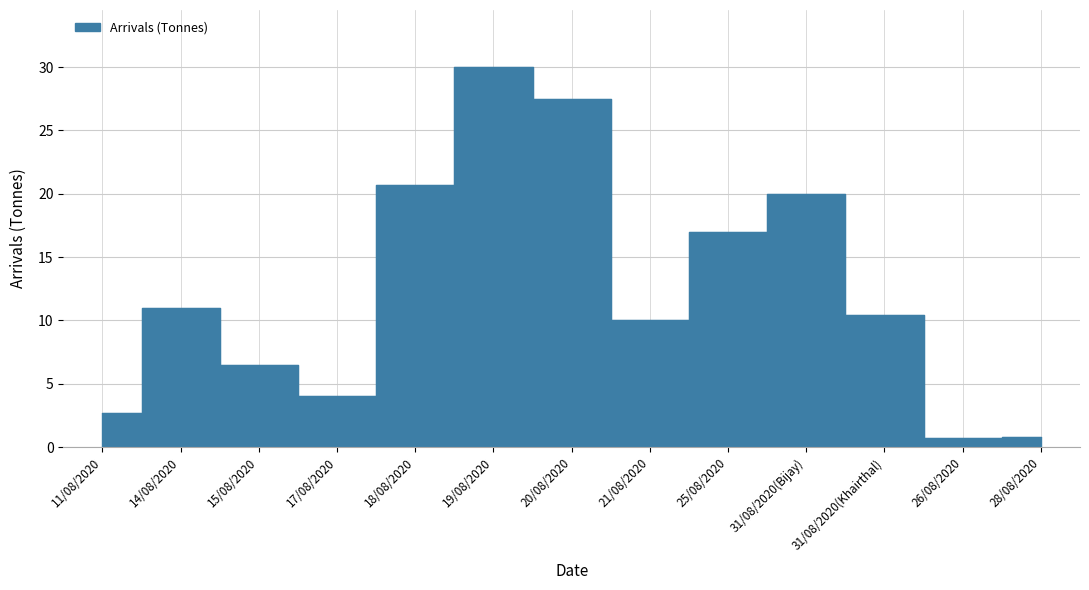

Which label corresponds to the largest value in the chart?

19/08/2020